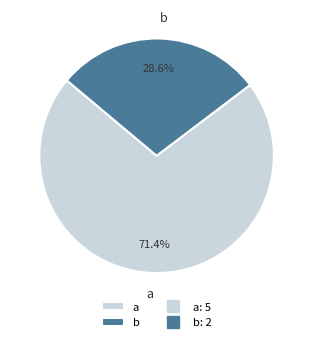

To the nearest percent, what portion does b represent?

29%